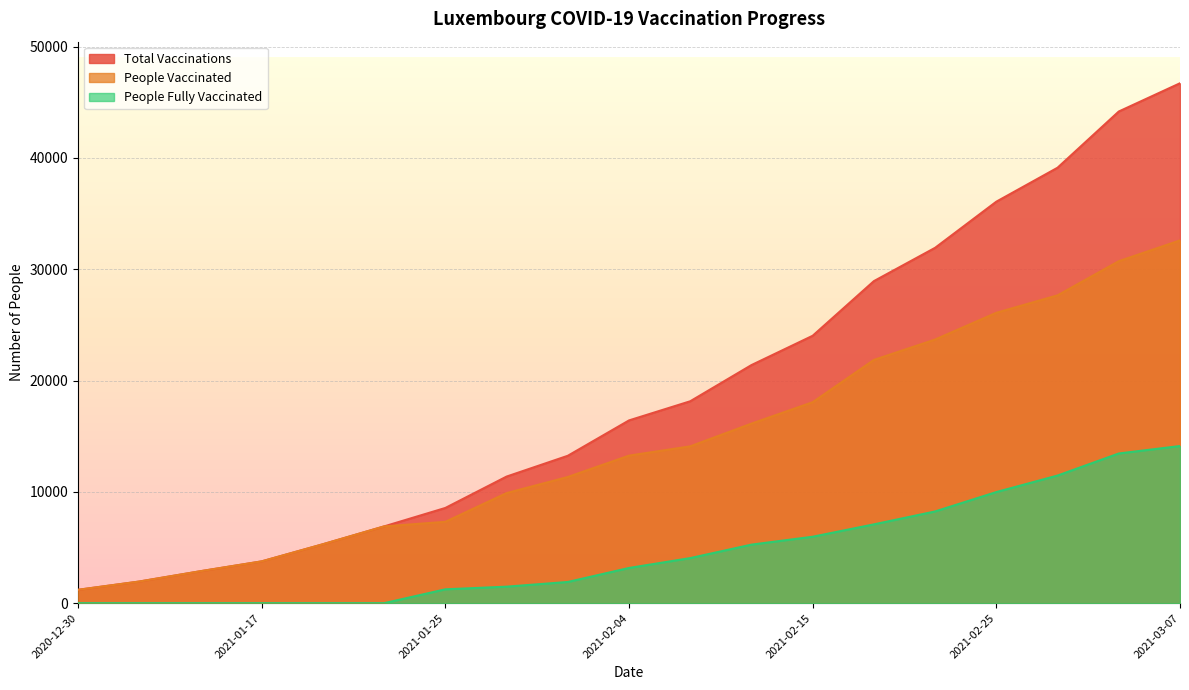

What is the difference between the second highest and minimum values in the people_fully_vaccinated series?

13448